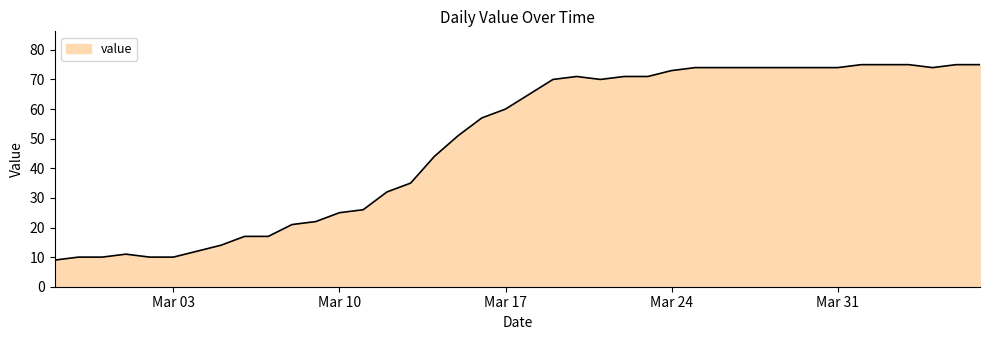

What is the smallest value displayed?

9